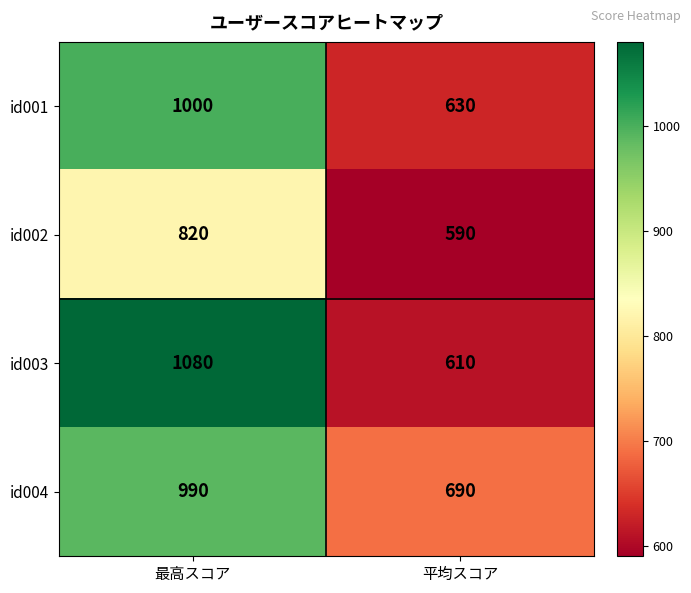

Reading left to right, list all the values displayed in this chart.

id001: 最高スコア=1000	平均スコア=630
id002: 最高スコア=820	平均スコア=590
id003: 最高スコア=1080	平均スコア=610
id004: 最高スコア=990	平均スコア=690